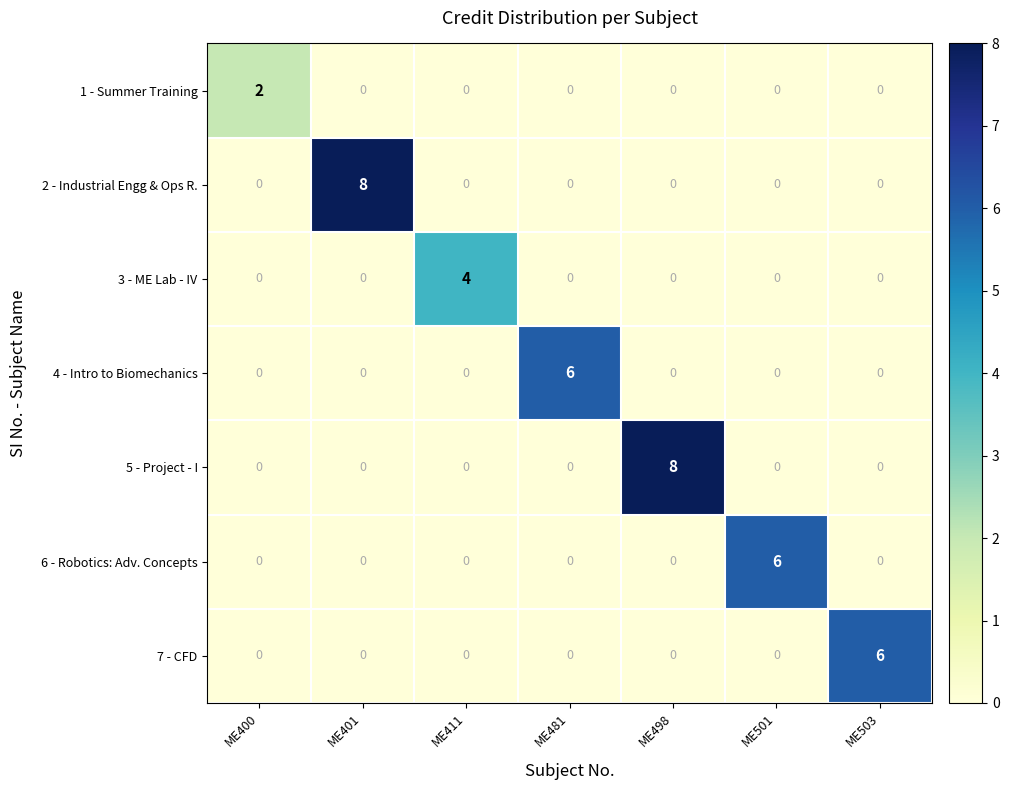

The 6 - Robotics: Adv. Concepts series shows 0 at ME411. True or false?

True